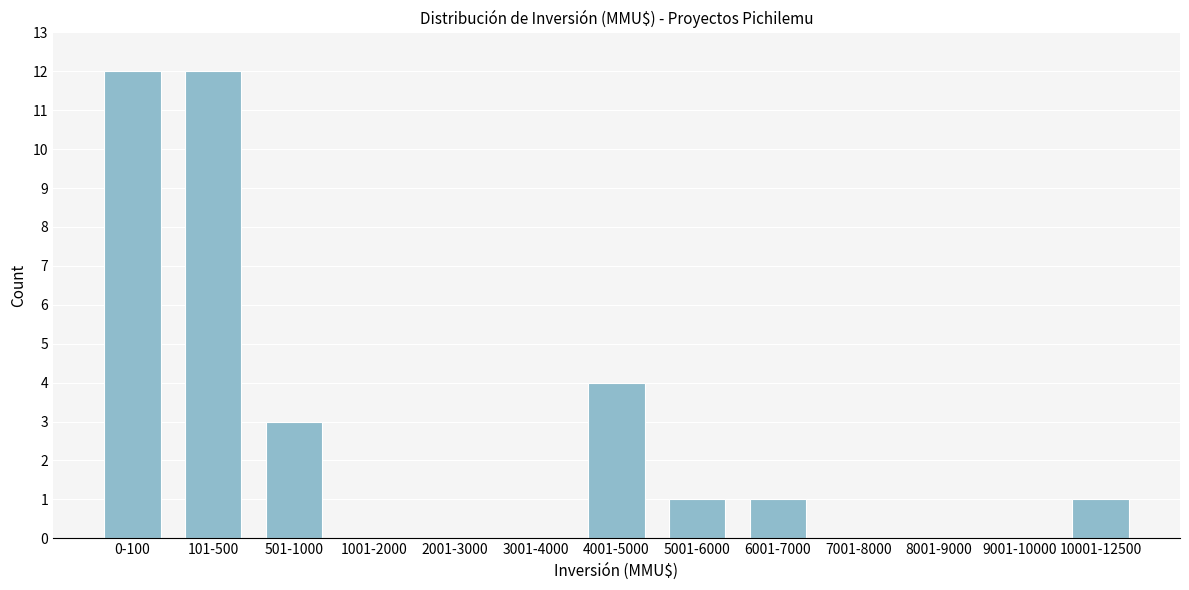

Reading right to left, transcribe all the data shown in this chart.

10001-12500=1	9001-10000=0	8001-9000=0	7001-8000=0	6001-7000=1	5001-6000=1	4001-5000=4	3001-4000=0	2001-3000=0	1001-2000=0	501-1000=3	101-500=12	0-100=12